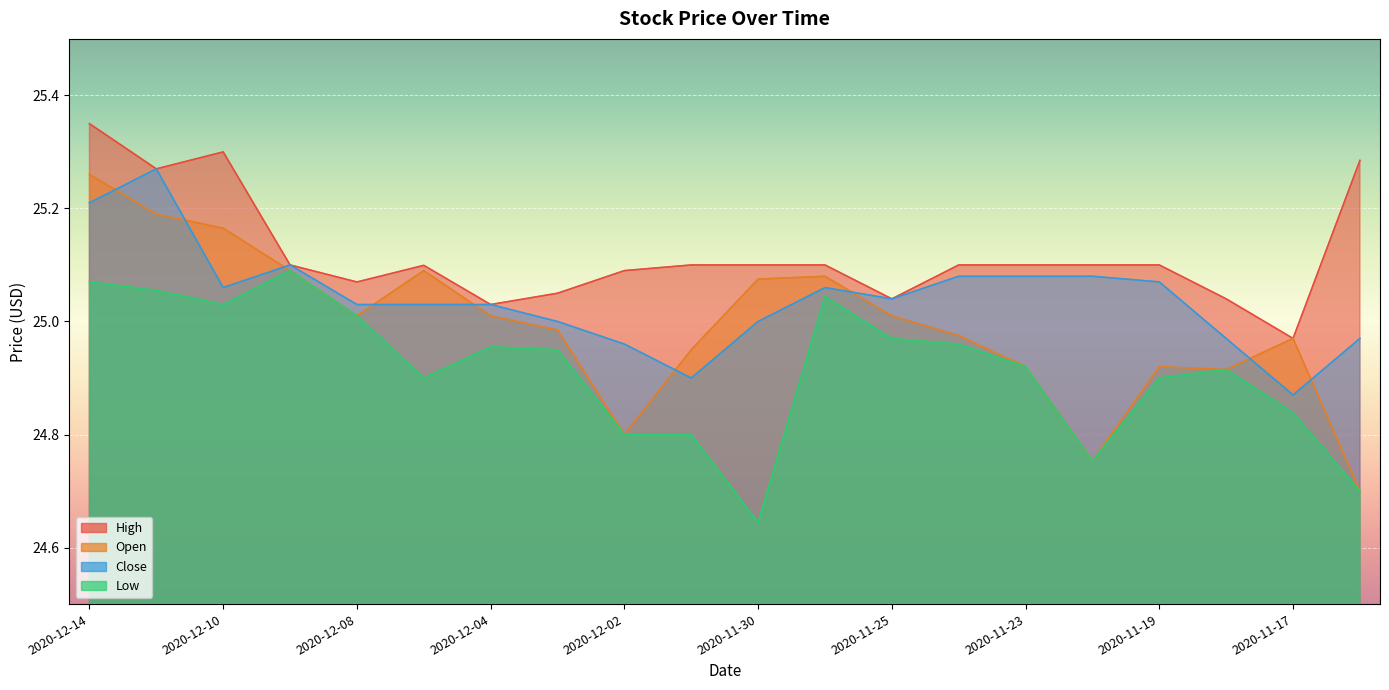

How many distinct data groups are displayed?

4